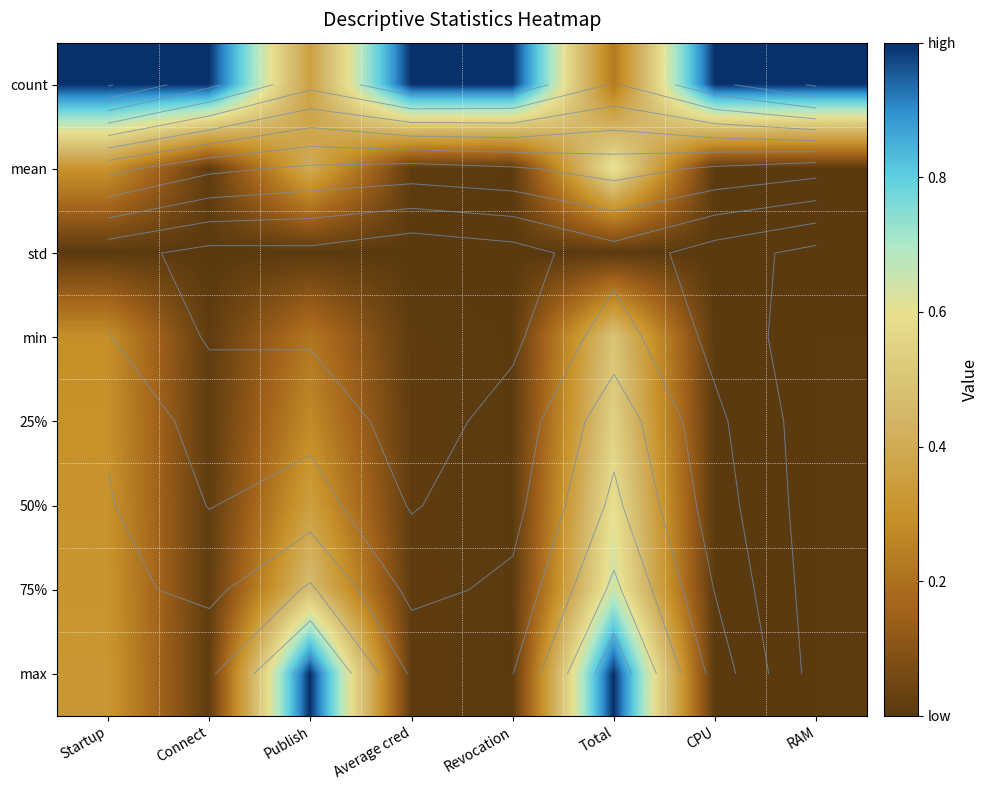

At how many categories does at least one series exceed 0?

8